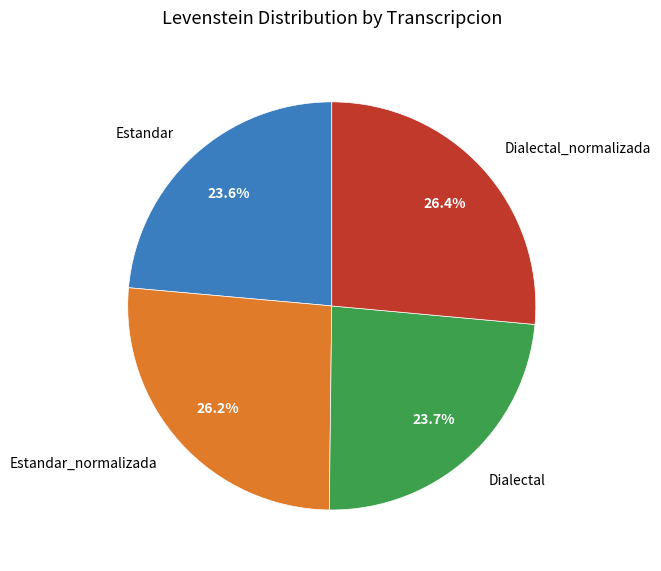

True or false: Estandar accounts for 12% of the total.

False